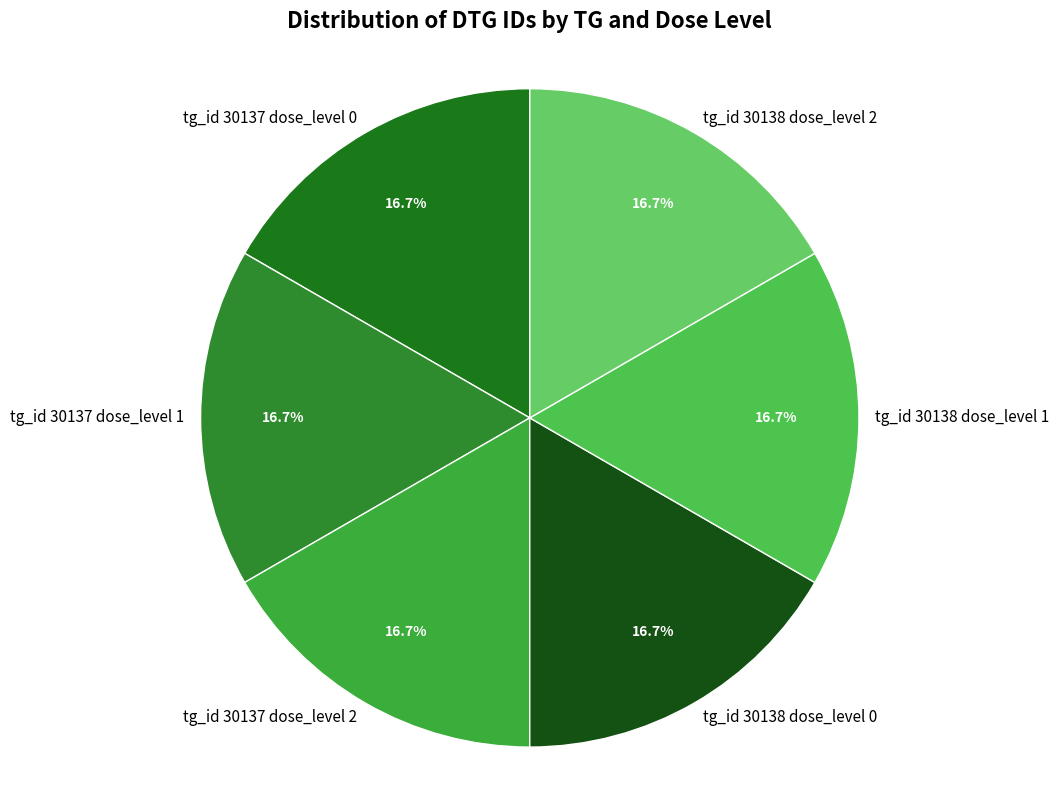

Is it true that tg_id 30138 dose_level 0 is 17% of the pie?

True